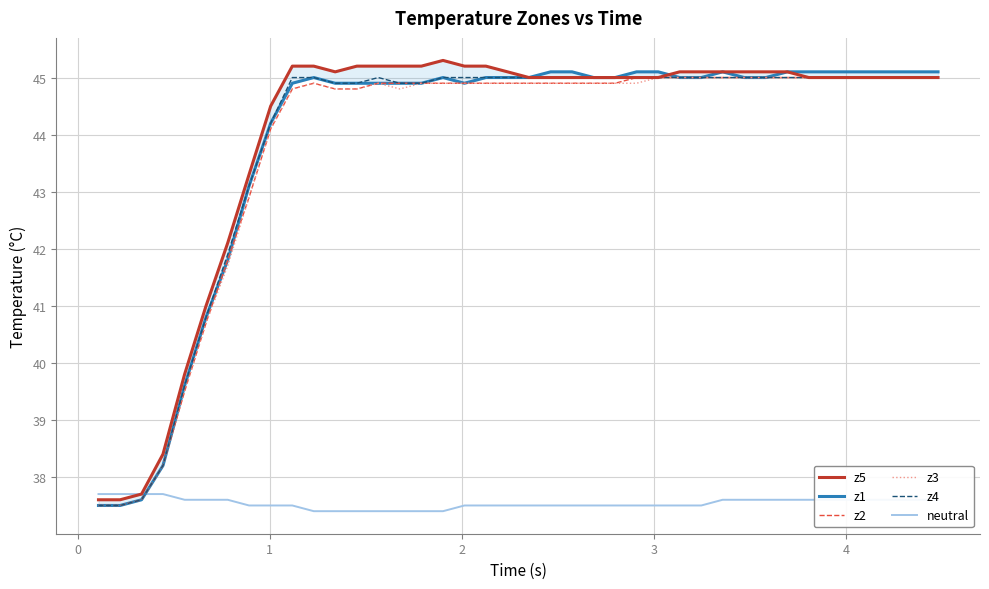

How many distinct data groups are displayed?

6